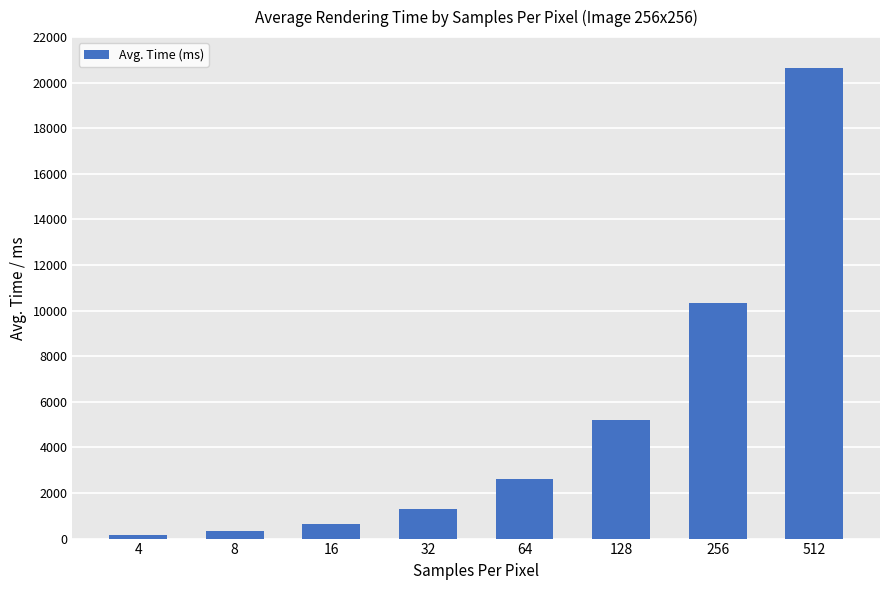

The value at 64 is 2625.9. True or false?

True